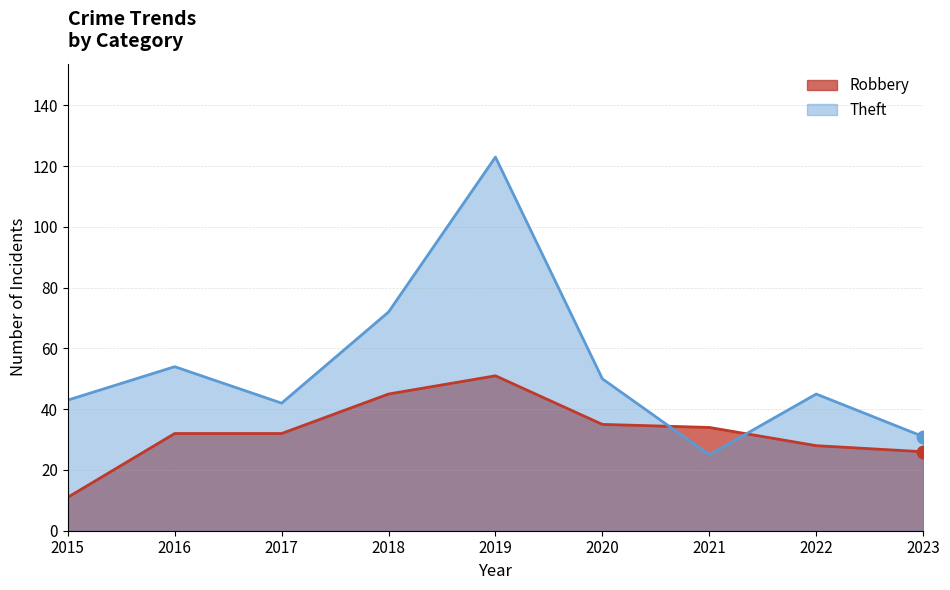

Which series contains the lowest Y value?

Robbery